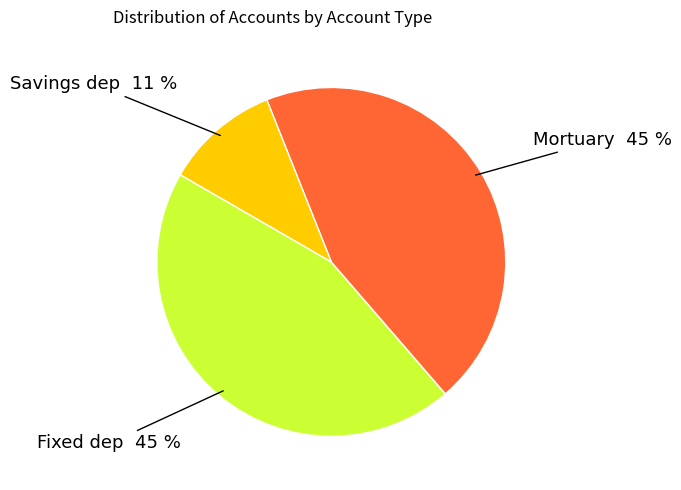

Is there any slice that represents more than half of the pie?

No